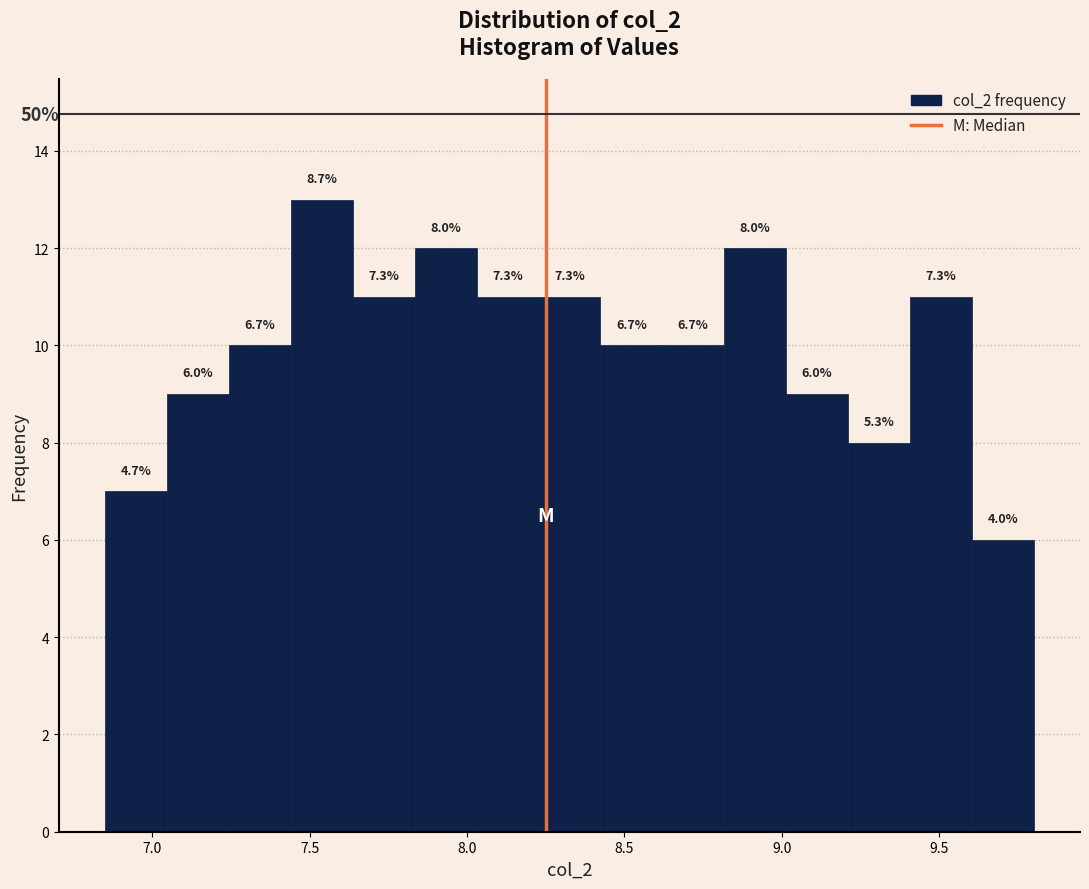

Read against the x-axis, roughly where is the centre of the tallest bar?

7.55